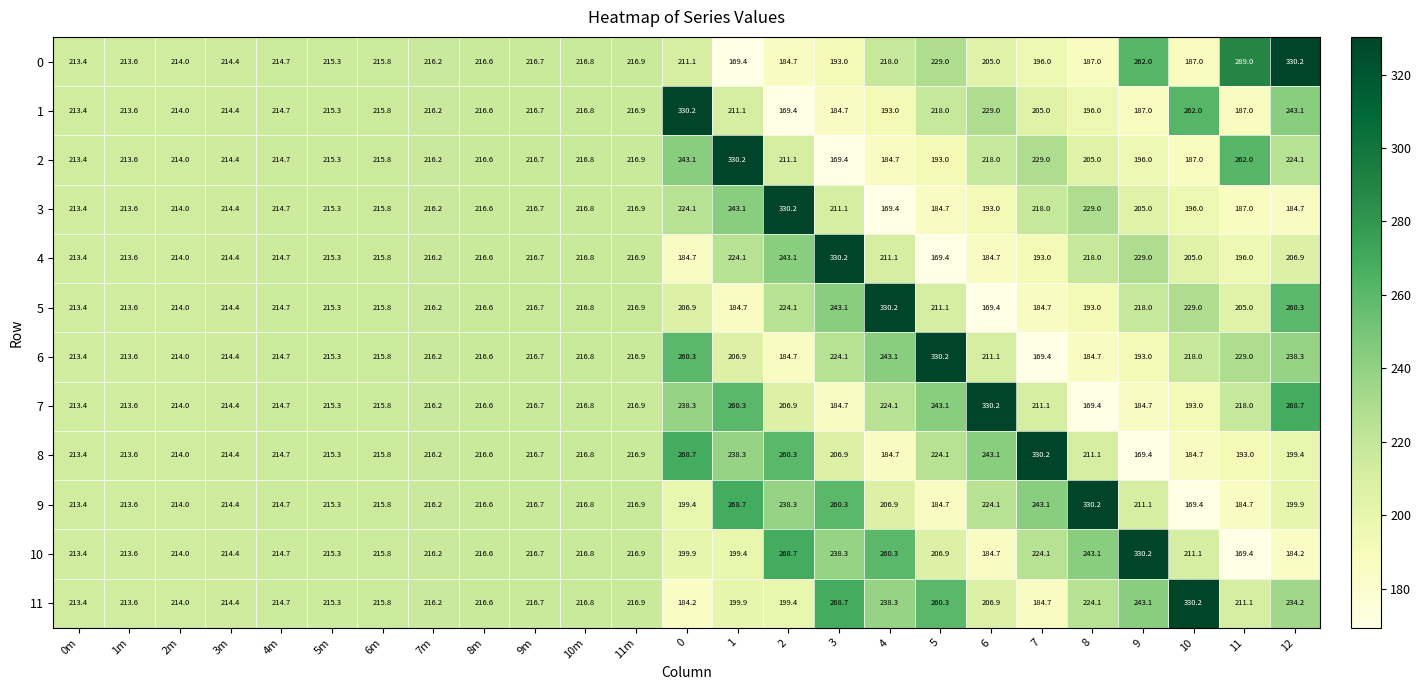

The 1 series shows 214.7 at 4m. True or false?

True